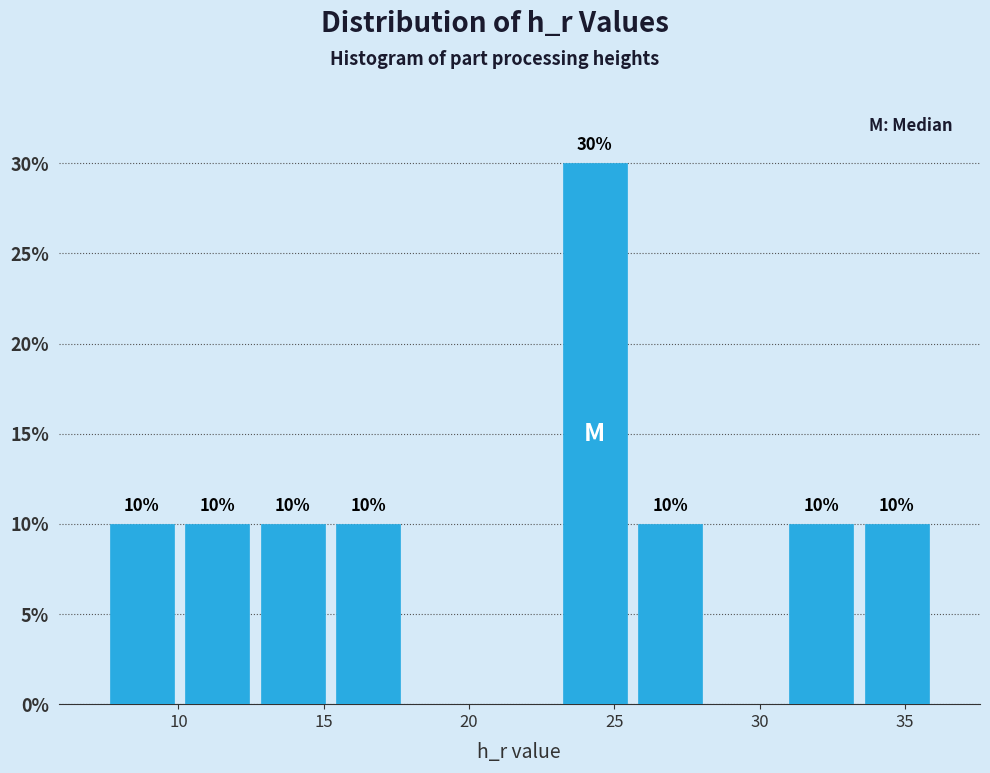

Over which range of the x-axis is the bar tallest?

23.0 to 25.5